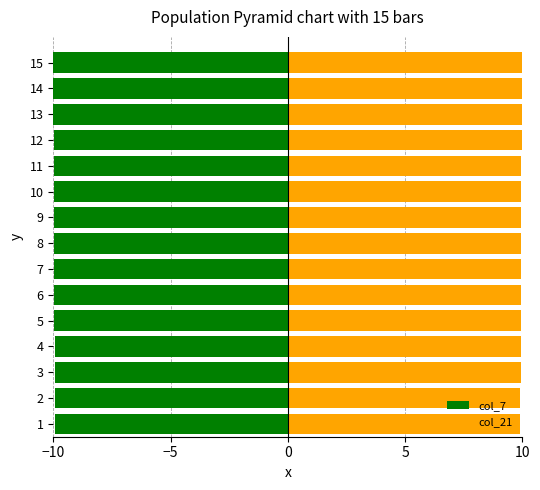

Rank the series by their average value, from lowest to highest.

col_7, col_21